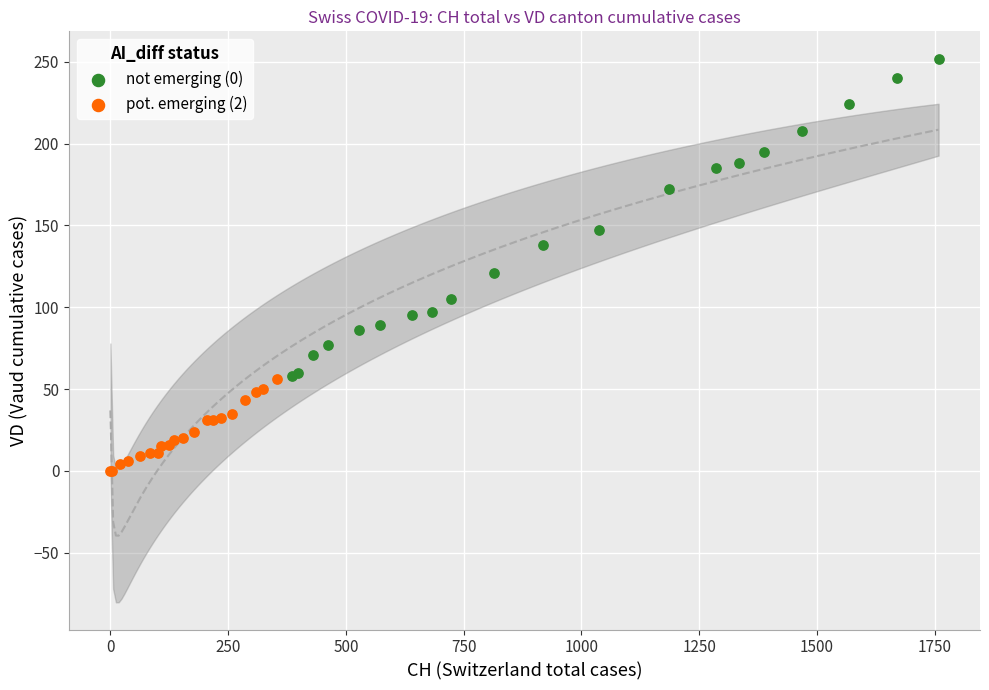

Which series has the largest Y range (max minus min)?

not emerging (0)